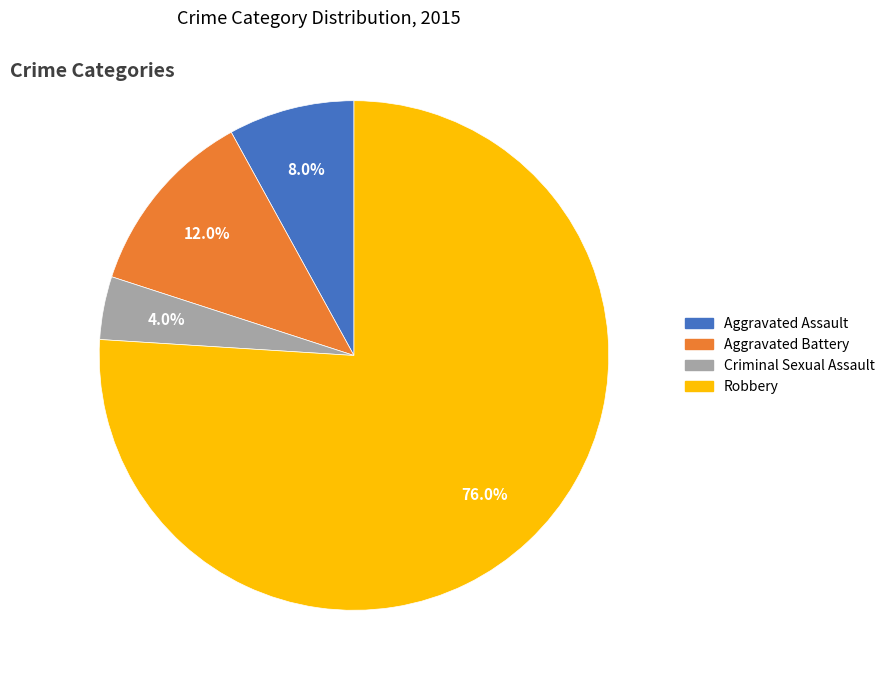

To the nearest percent, what is the difference between the Aggravated Assault and Criminal Sexual Assault slice percentages?

4%